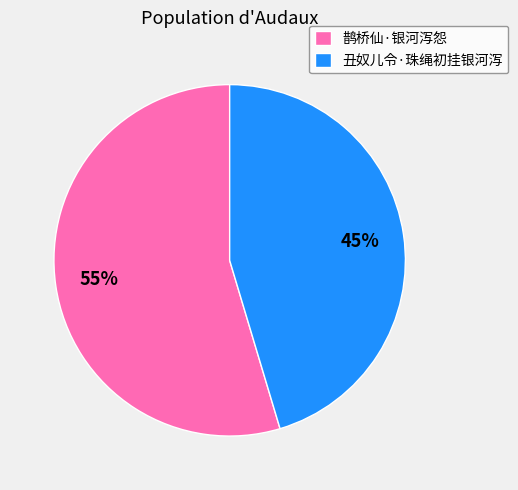

To the nearest percent, what portion does 丑奴儿令·珠绳初挂银河泻 represent?

45%